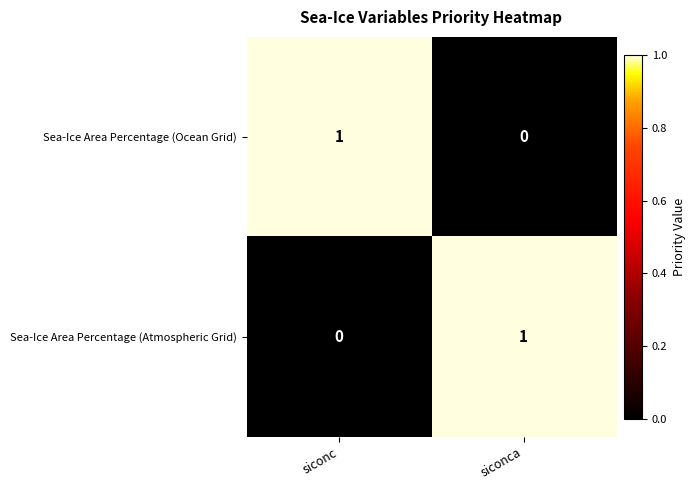

Rank the series at siconca from lowest to highest value.

Sea-Ice Area Percentage (Ocean Grid), Sea-Ice Area Percentage (Atmospheric Grid)